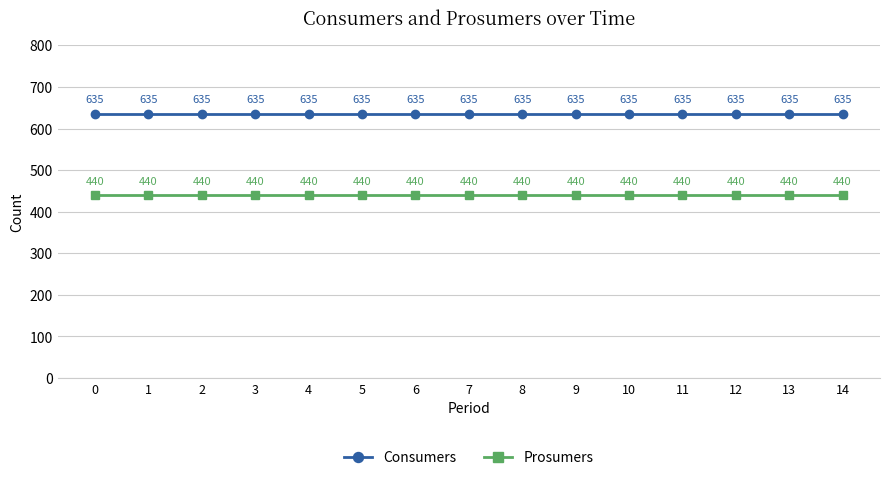

True or false: Prosumers has more than 2 interior local peaks.

False